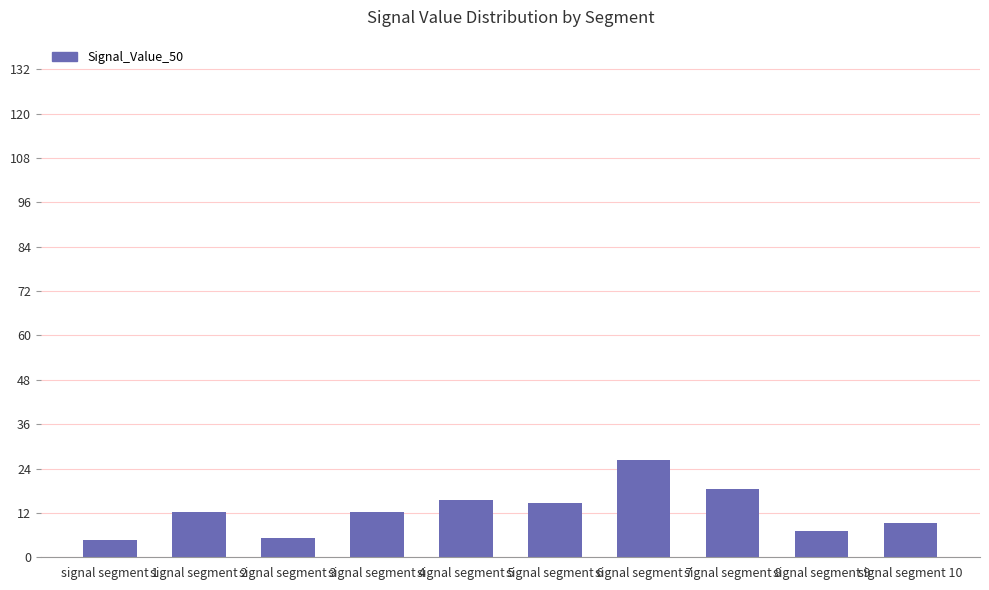

Is it true that the value at signal segment 8 is 18.5?

True